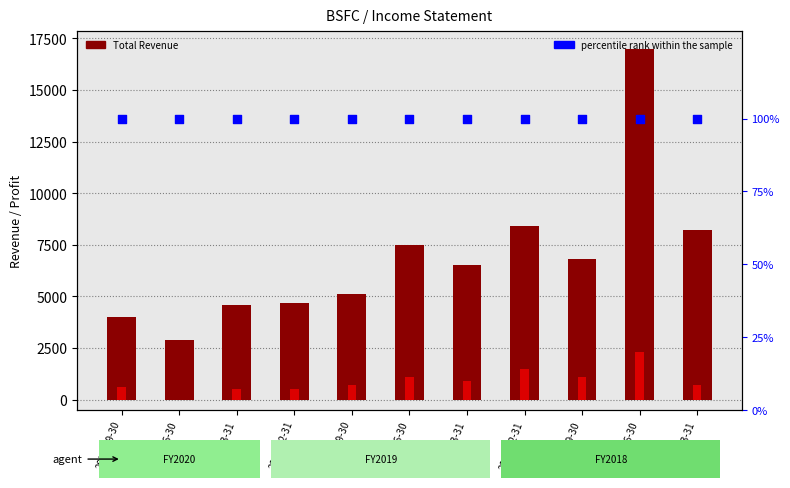

At how many categories does at least one series exceed 1414?

11